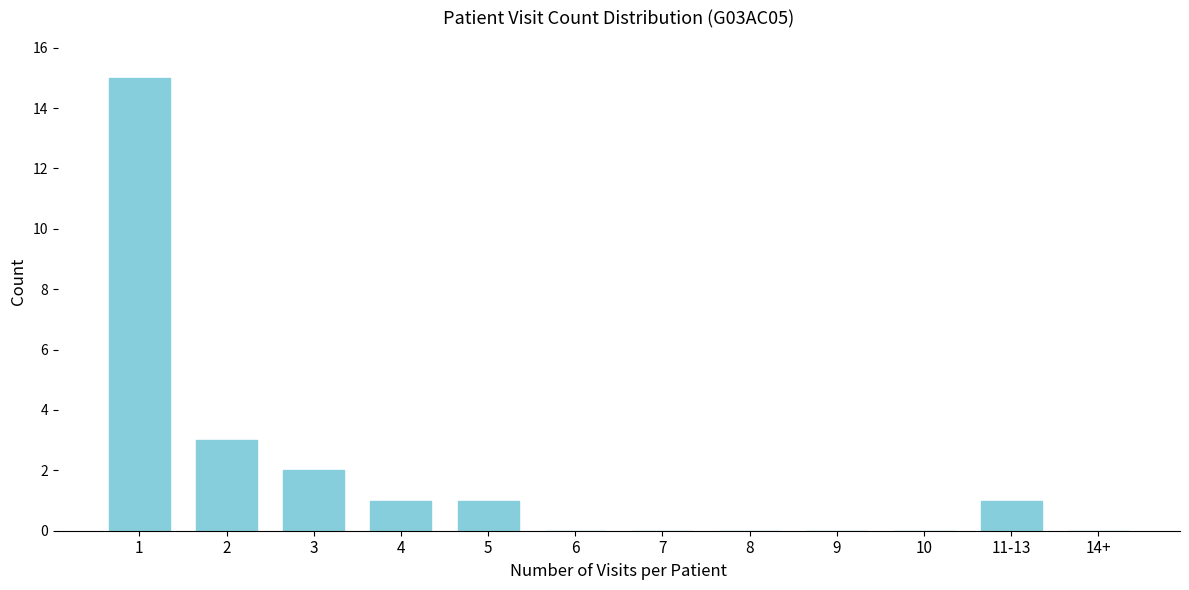

Reading left to right, what are all the values shown in this chart?

1=15	2=3	3=2	4=1	5=1	6=0	7=0	8=0	9=0	10=0	11-13=1	14+=0